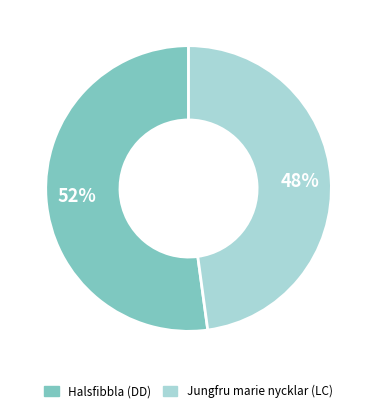

To the nearest percent, what is the average slice percentage?

50%